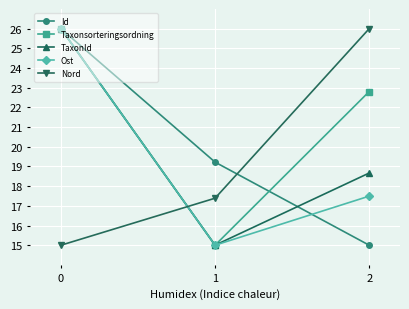

At which label is Ost closest to 20?

2